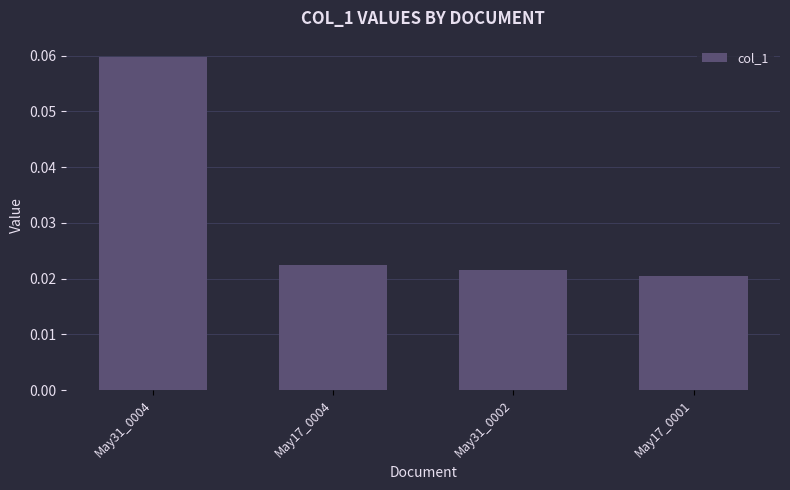

Does the chart contain stacked bars?

No